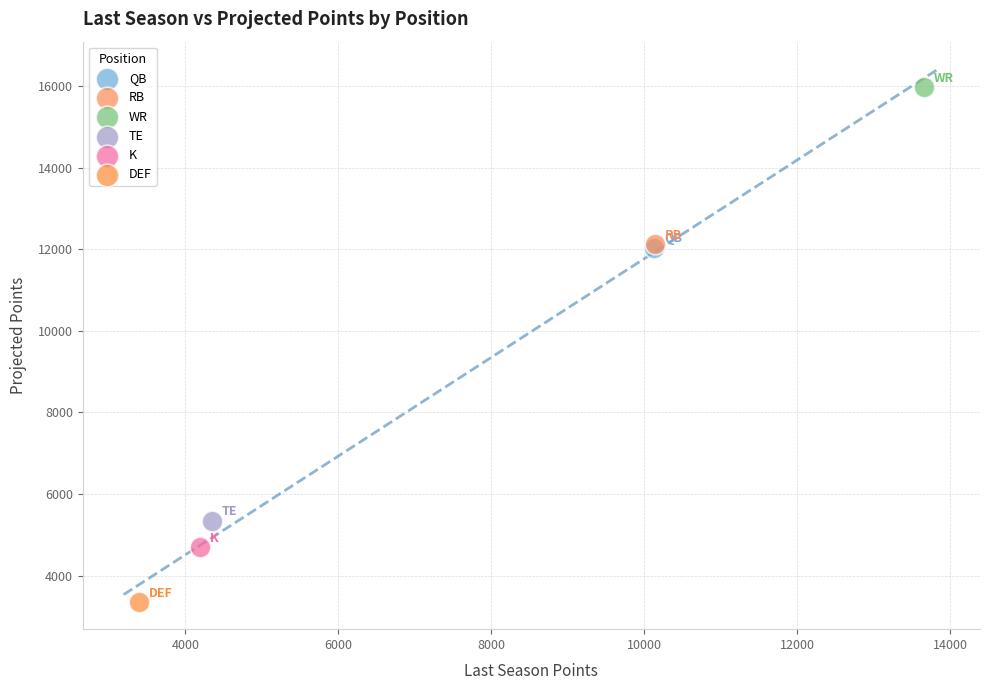

What are all the series names shown in the legend?

QB, RB, WR, TE, K, DEF